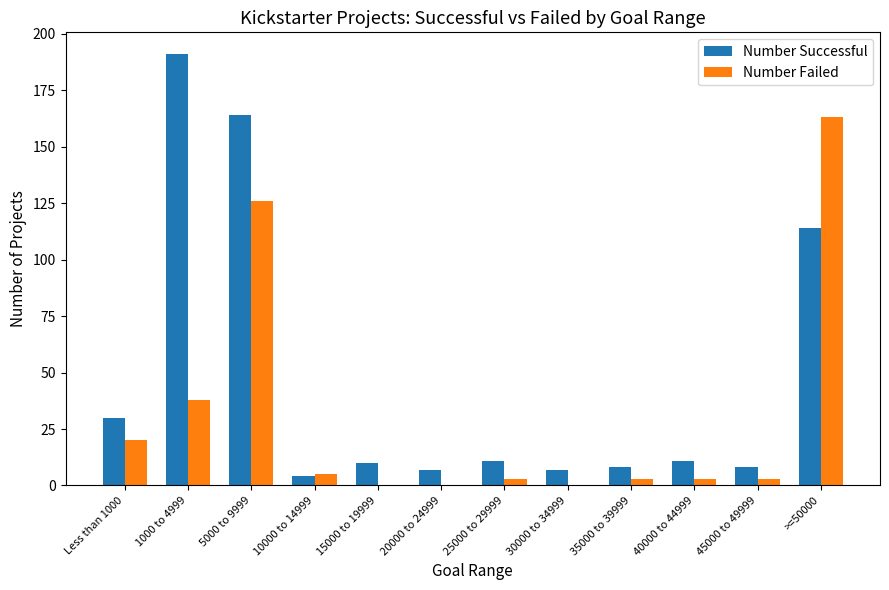

Between 5000 to 9999 and 40000 to 44999, which series saw the biggest shift?

Number Successful